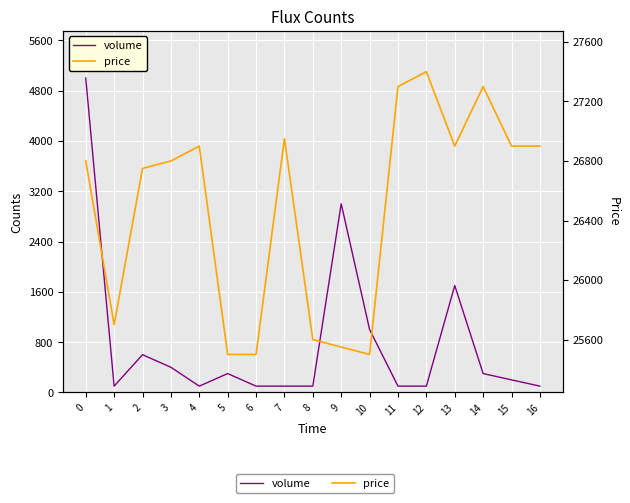

Which has a higher value, 2 or 1?

2